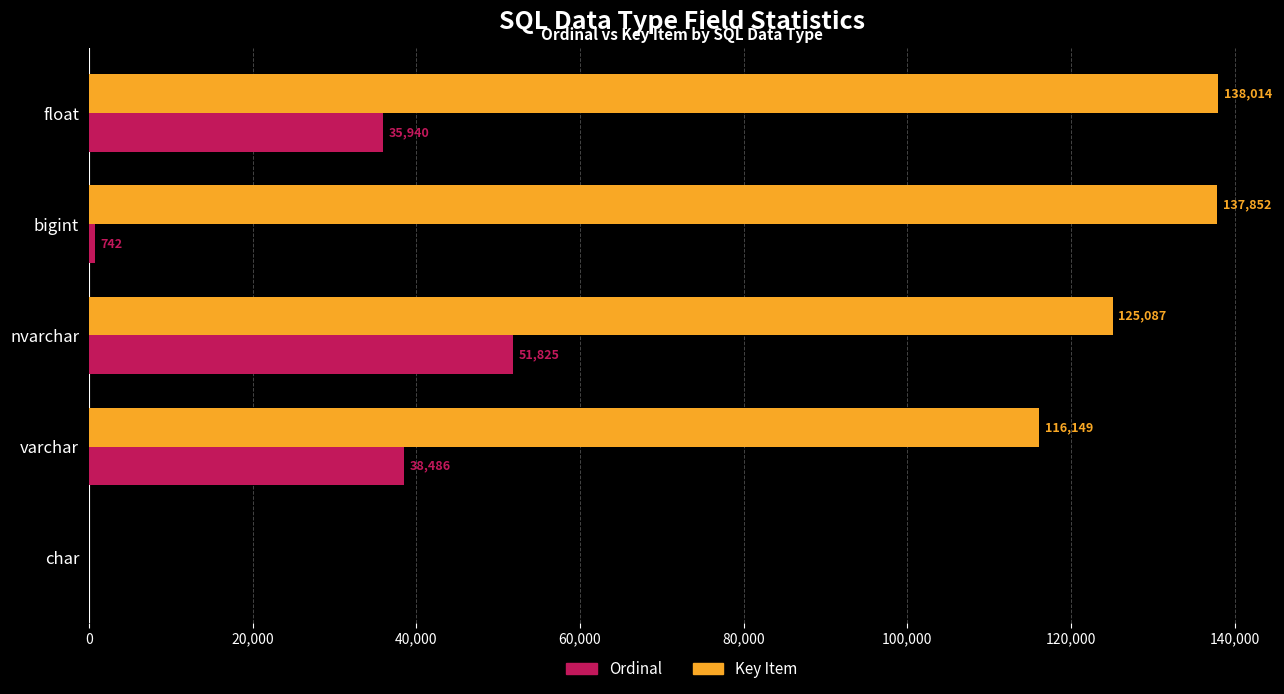

Which series changed the most between nvarchar and float?

Ordinal